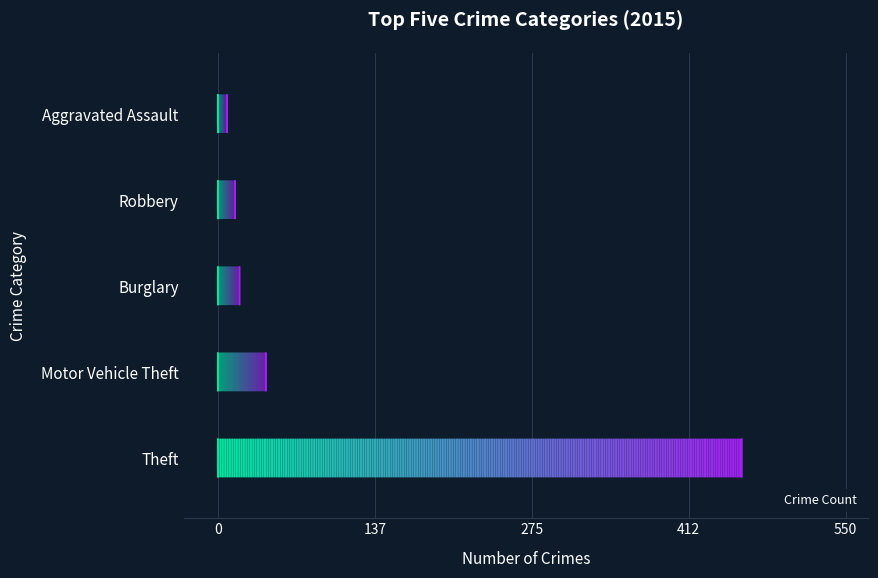

Is it true that the value at Aggravated Assault is 8?

True